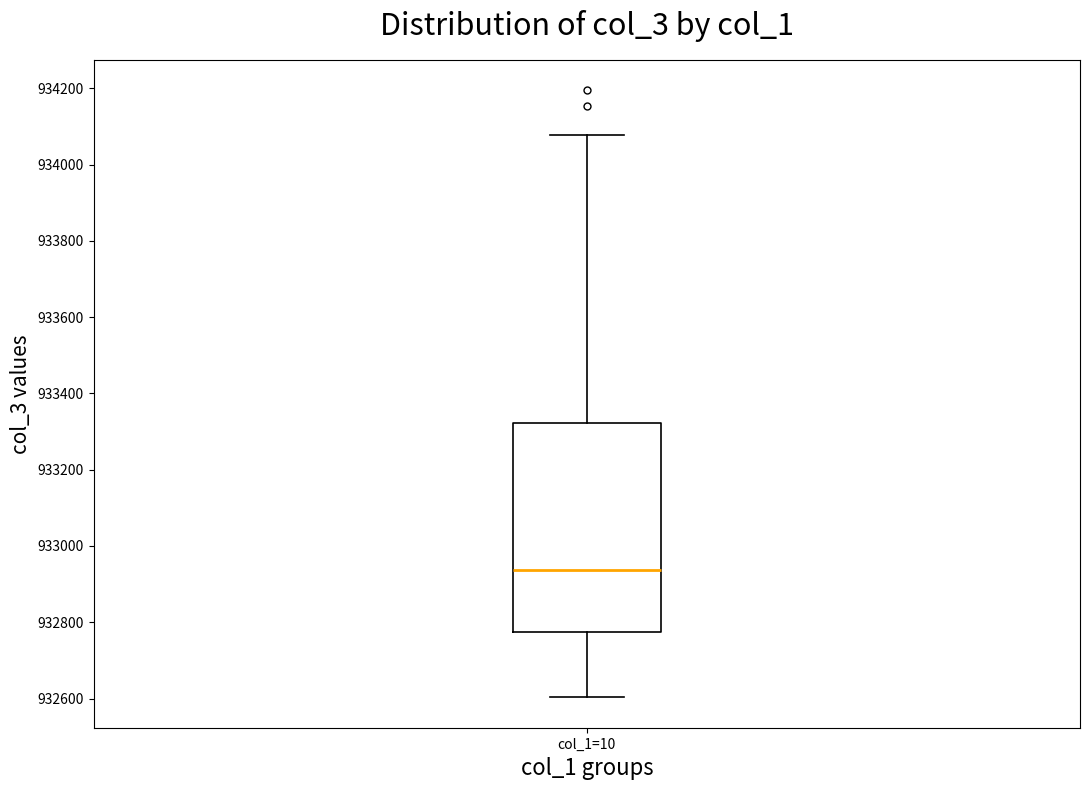

Read this box plot against the y-axis: the position of the median line, the range covered by the box, and the ends of both whiskers. The values are not printed on the chart, so give them approximately, as read against the axis.

median 932940, box 932780 to 933320, whiskers 932600 to 934080